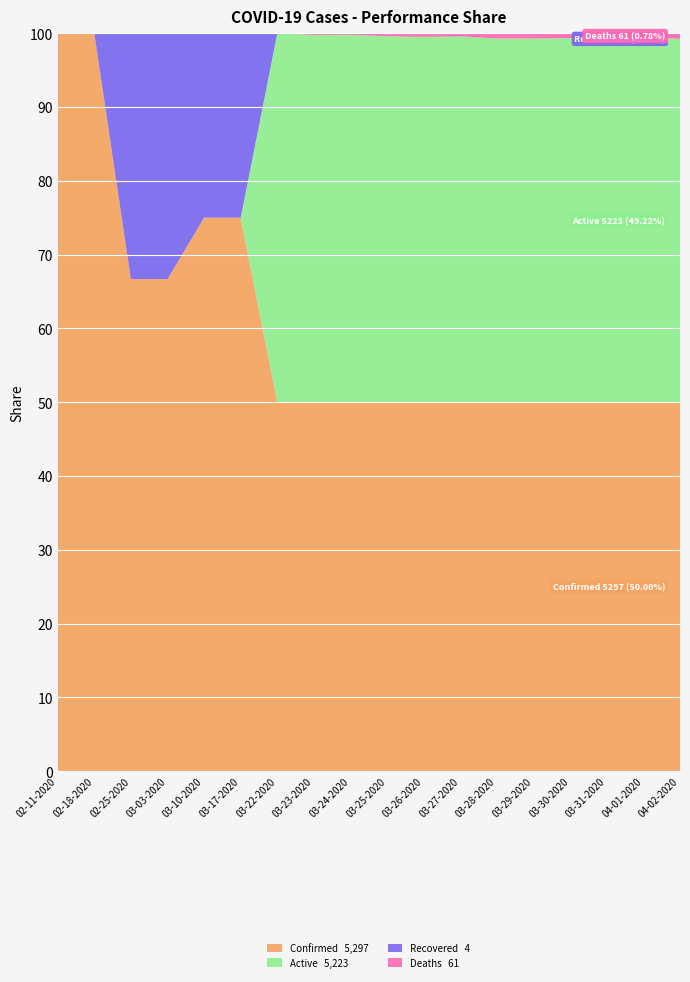

Reading left to right, transcribe all the data shown in this chart.

Confirmed: 02-11-2020=1	02-18-2020=2	02-25-2020=2	03-03-2020=2	03-10-2020=3	03-17-2020=3	03-22-2020=155	03-23-2020=201	03-24-2020=226	03-25-2020=238	03-26-2020=293	03-27-2020=341	03-28-2020=413	03-29-2020=484	03-30-2020=515	03-31-2020=603	04-01-2020=849	04-02-2020=966
Active: 02-11-2020=0	02-18-2020=0	02-25-2020=0	03-03-2020=0	03-10-2020=0	03-17-2020=0	03-22-2020=155	03-23-2020=200	03-24-2020=225	03-25-2020=236	03-26-2020=290	03-27-2020=338	03-28-2020=407	03-29-2020=477	03-30-2020=508	03-31-2020=596	04-01-2020=840	04-02-2020=951
Recovered: 02-11-2020=0	02-18-2020=0	02-25-2020=1	03-03-2020=1	03-10-2020=1	03-17-2020=1	03-22-2020=0	03-23-2020=0	03-24-2020=0	03-25-2020=0	03-26-2020=0	03-27-2020=0	03-28-2020=0	03-29-2020=0	03-30-2020=0	03-31-2020=0	04-01-2020=0	04-02-2020=0
Deaths: 02-11-2020=0	02-18-2020=0	02-25-2020=0	03-03-2020=0	03-10-2020=0	03-17-2020=0	03-22-2020=0	03-23-2020=1	03-24-2020=1	03-25-2020=2	03-26-2020=3	03-27-2020=3	03-28-2020=6	03-29-2020=7	03-30-2020=7	03-31-2020=7	04-01-2020=9	04-02-2020=15